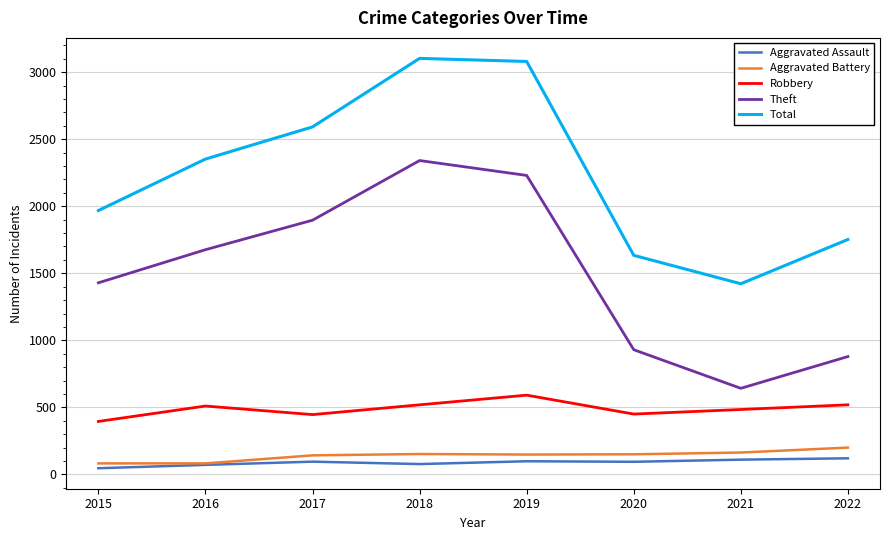

How many values in the Theft series are below 1676?

4